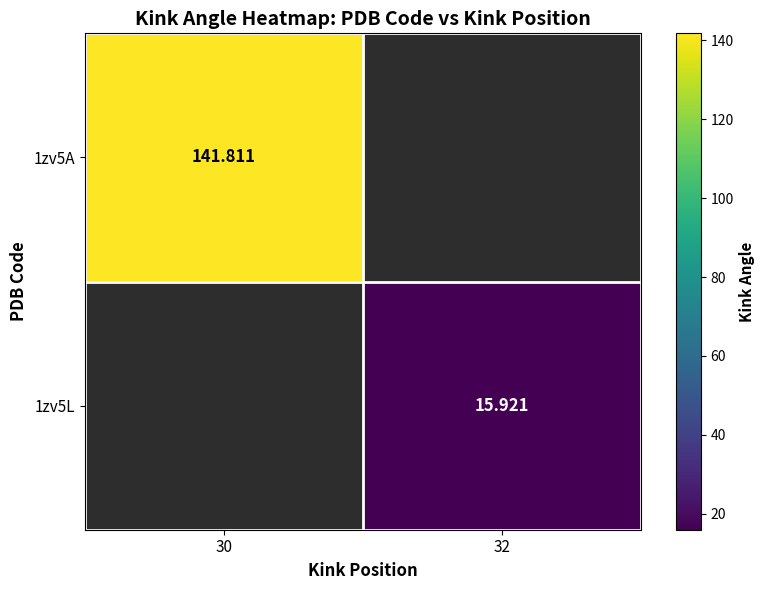

Count the number of data series in this chart.

2